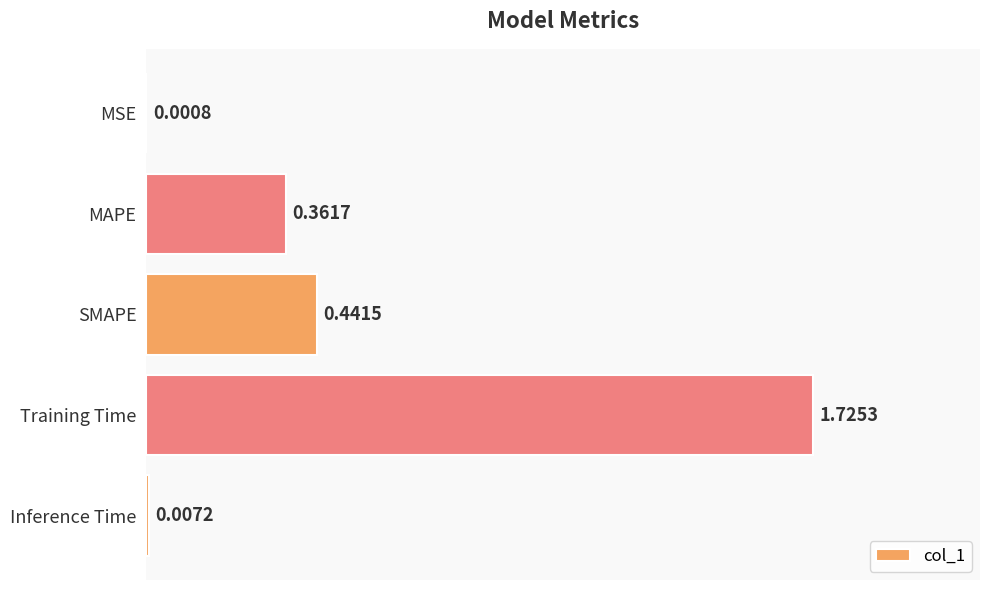

Between SMAPE and Inference Time, which is larger?

SMAPE